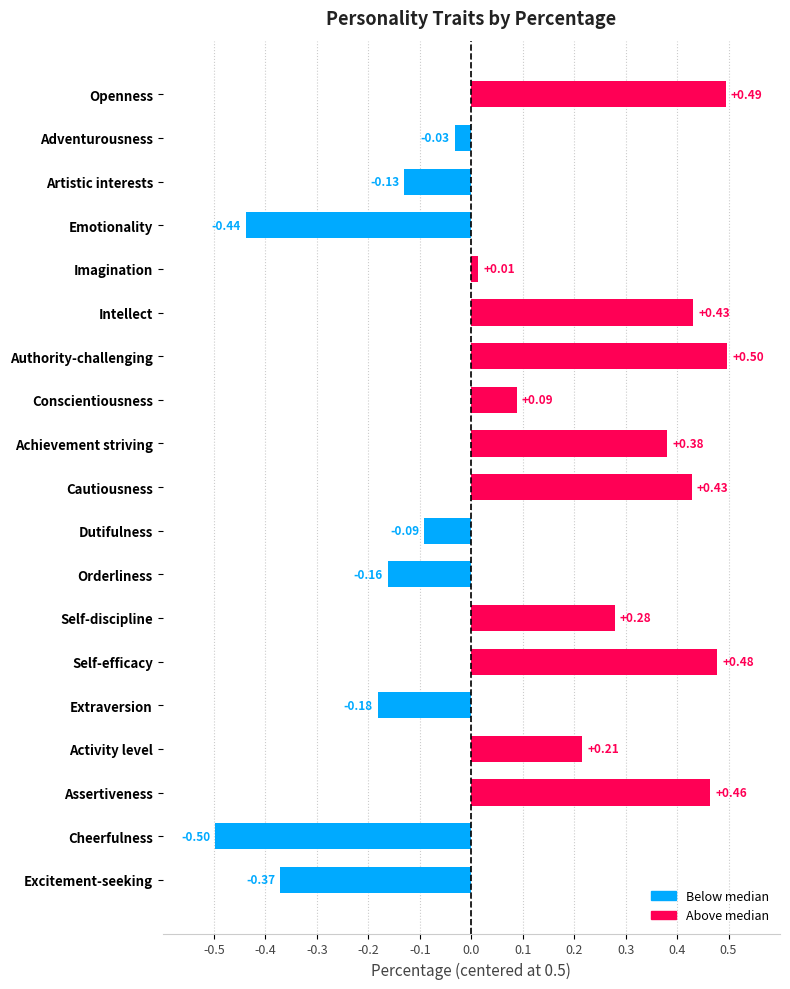

Which label corresponds to the smallest value in the chart?

Cheerfulness